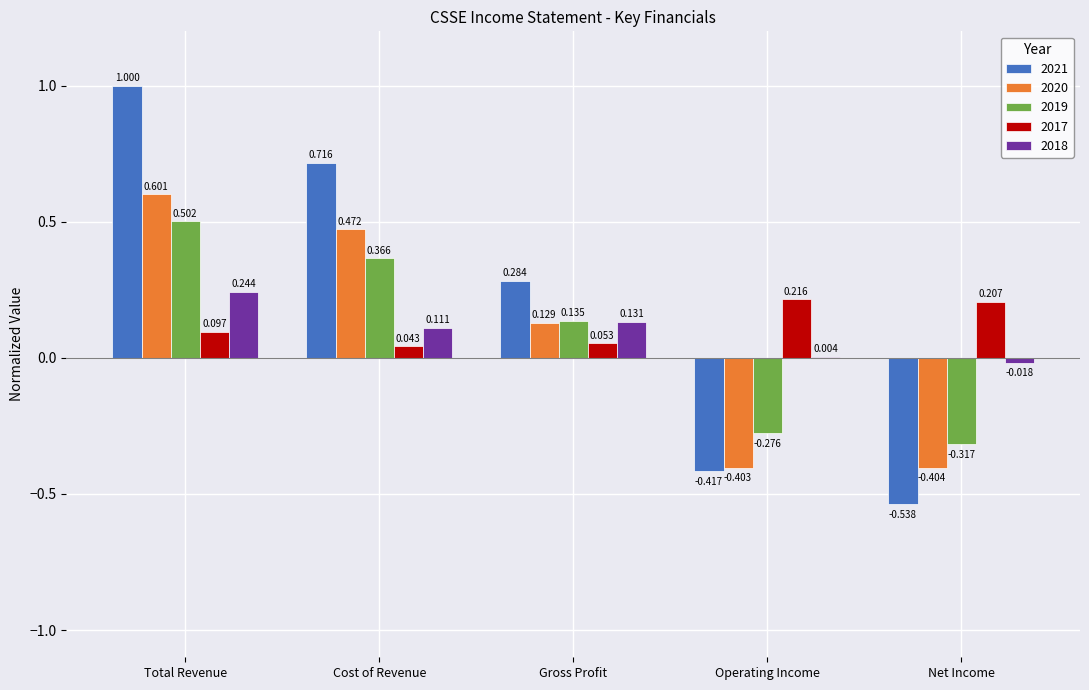

At which category is the sum across all series the highest?

Total Revenue